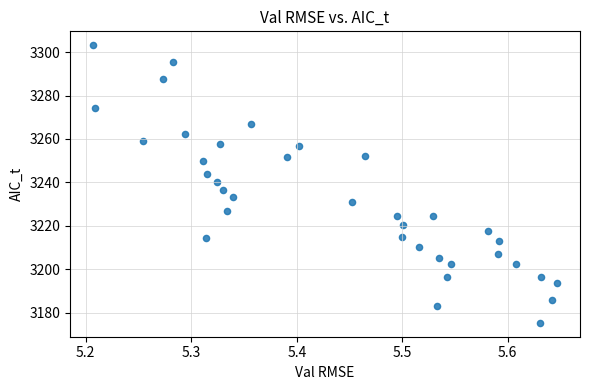

What is the range of X values (max minus min)?

0.4